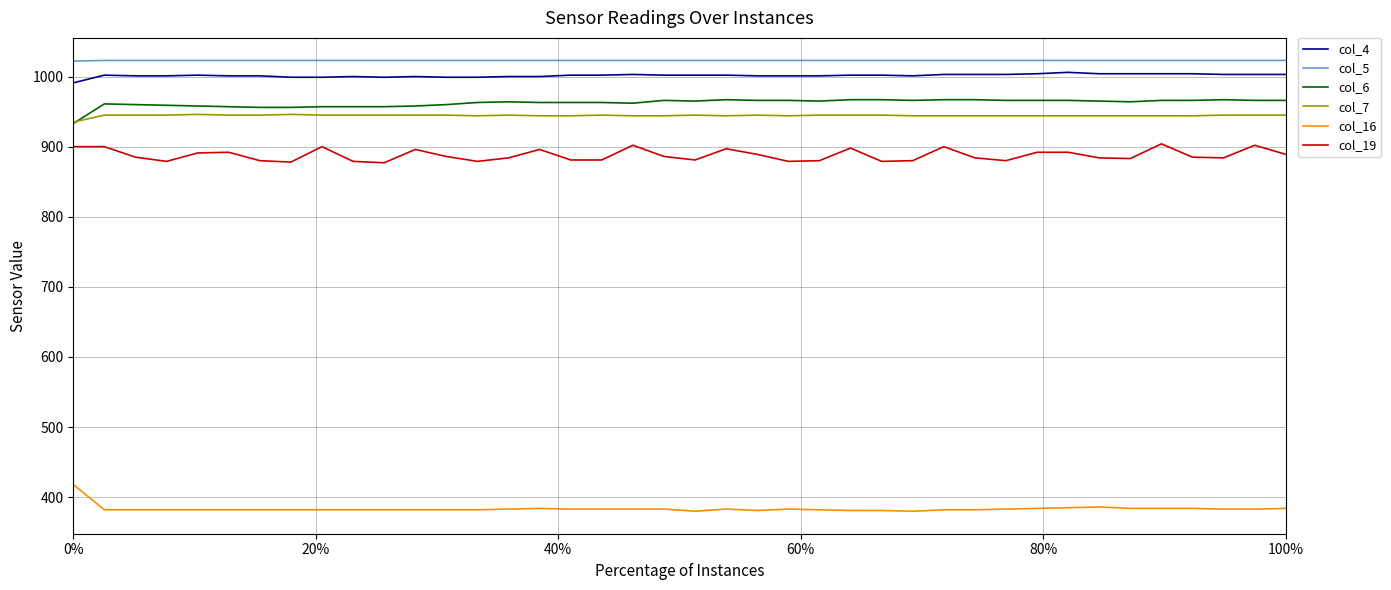

True or false: col_4 and col_19 intersect in this chart.

False